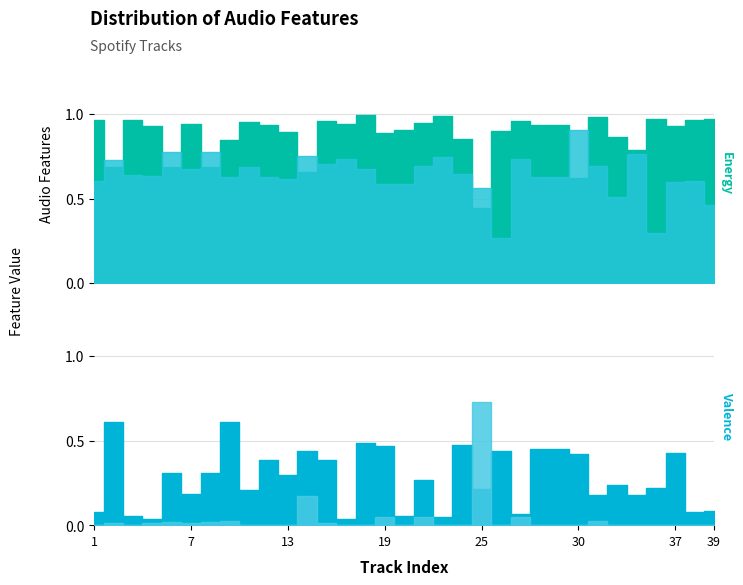

How many lines are shown in the chart?

4